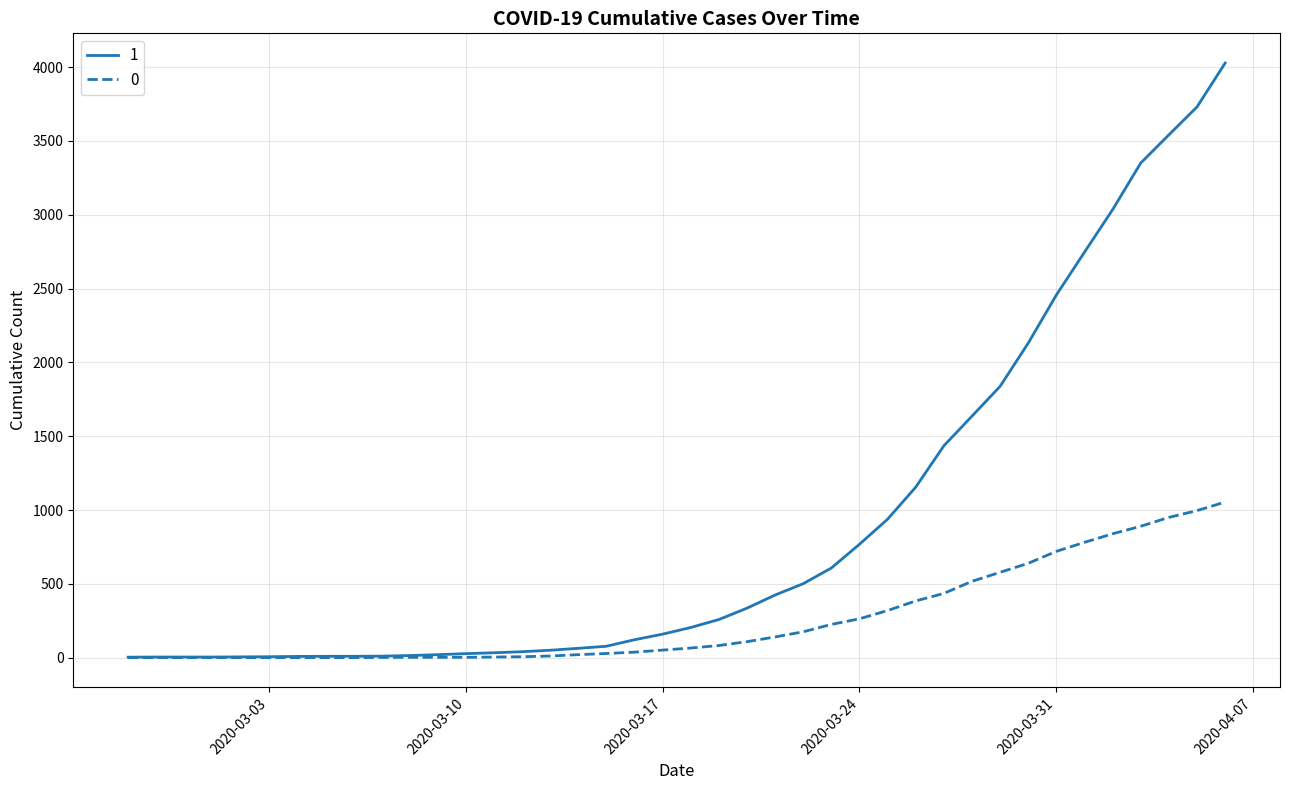

What is the greatest value displayed?

4028